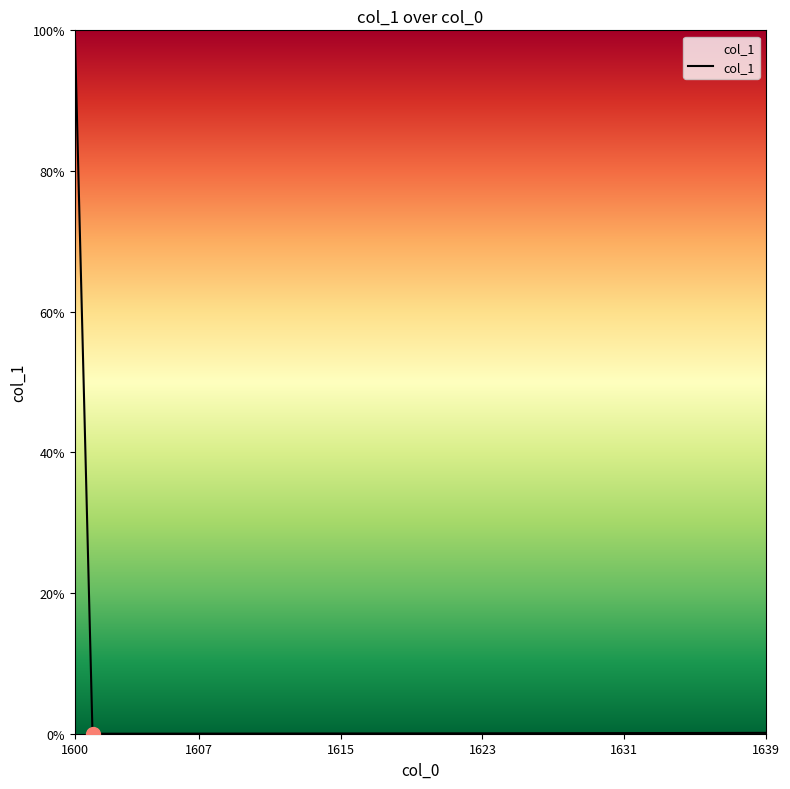

What is the difference between the maximum and minimum values?

100.0